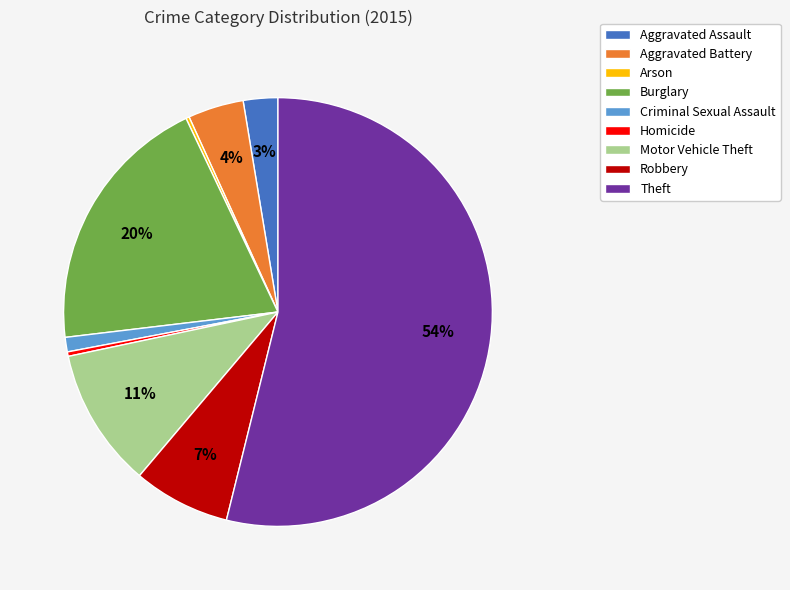

What is the largest slice in the pie chart?

Theft